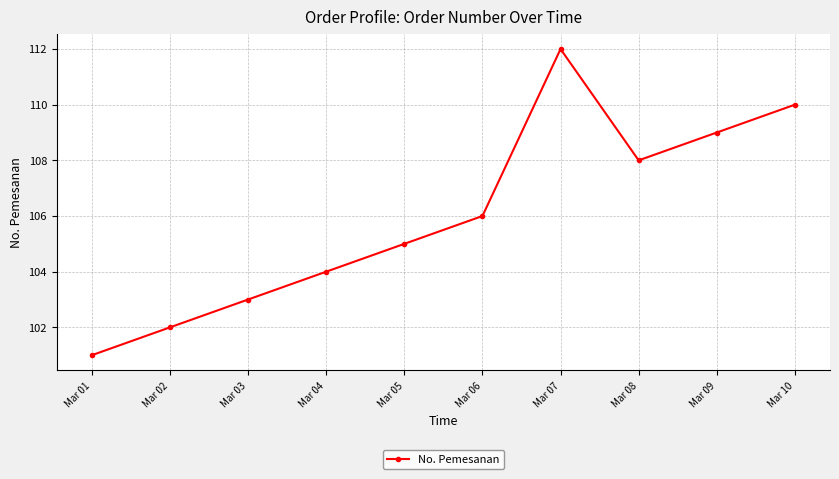

What is the change in value from Mar 08 to Mar 09?

+1